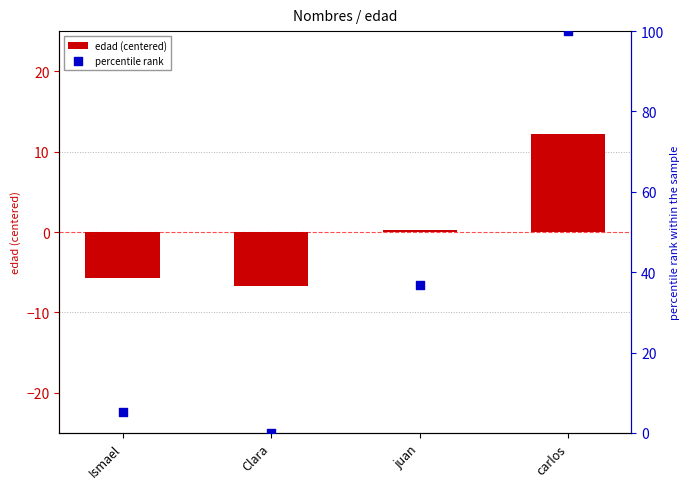

Which series reaches the maximum Y coordinate?

percentile rank